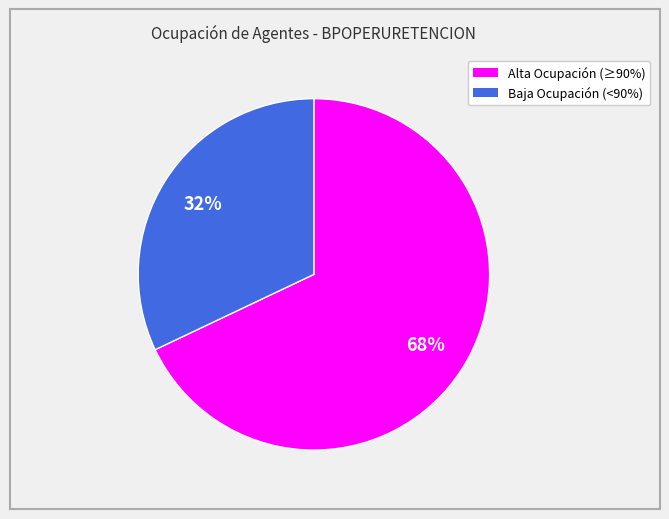

Is there any slice that represents more than half of the pie?

Yes